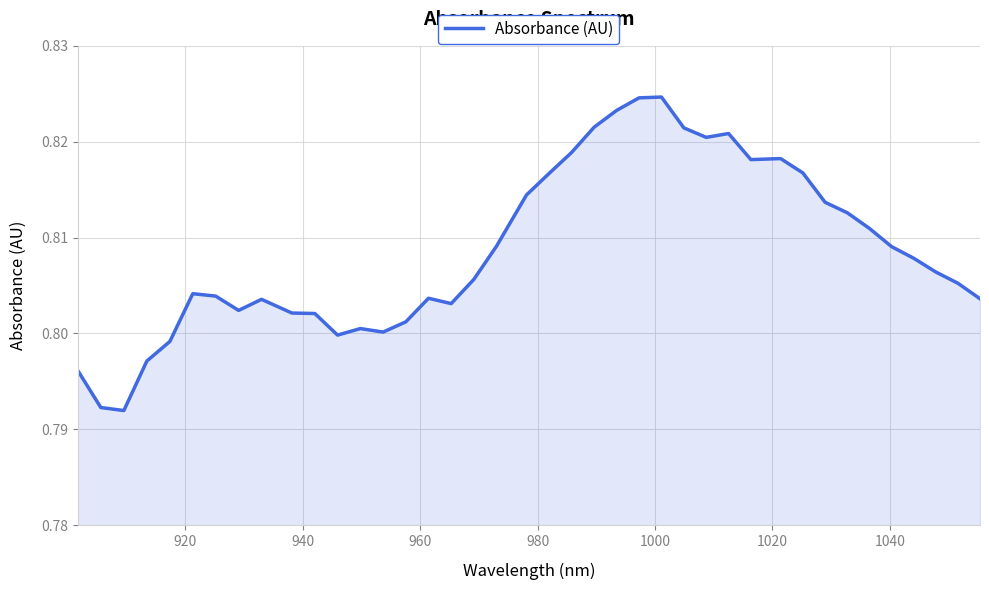

How many distinct data groups are displayed?

1